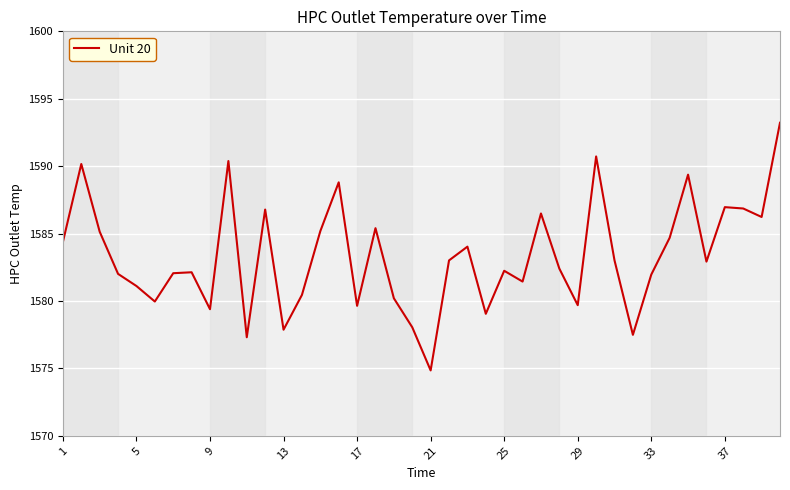

What is the maximum value shown in the chart?

1593.2